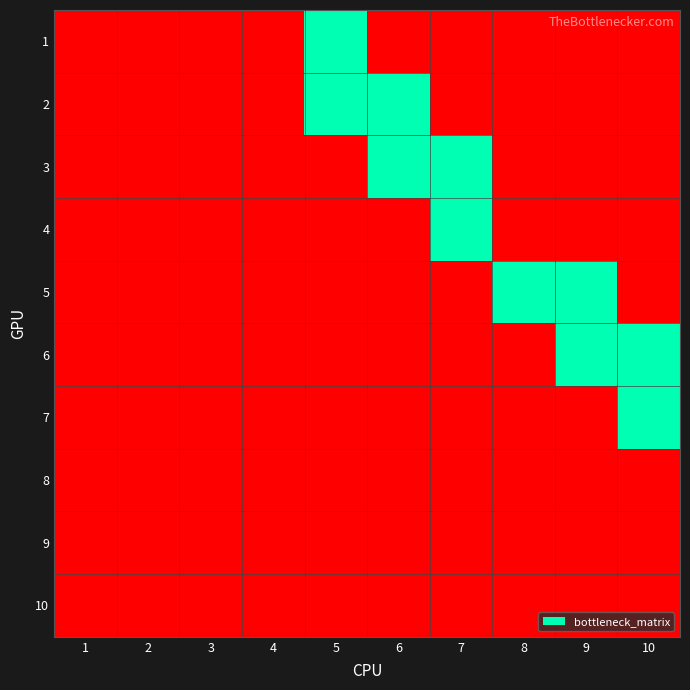

Reading left to right, extract all data points from this chart.

1: 1=0	2=0	3=0	4=0	5=1	6=0	7=0	8=0	9=0	10=0
2: 1=0	2=0	3=0	4=0	5=1	6=1	7=0	8=0	9=0	10=0
3: 1=0	2=0	3=0	4=0	5=0	6=1	7=1	8=0	9=0	10=0
4: 1=0	2=0	3=0	4=0	5=0	6=0	7=1	8=0	9=0	10=0
5: 1=0	2=0	3=0	4=0	5=0	6=0	7=0	8=1	9=1	10=0
6: 1=0	2=0	3=0	4=0	5=0	6=0	7=0	8=0	9=1	10=1
7: 1=0	2=0	3=0	4=0	5=0	6=0	7=0	8=0	9=0	10=1
8: 1=0	2=0	3=0	4=0	5=0	6=0	7=0	8=0	9=0	10=0
9: 1=0	2=0	3=0	4=0	5=0	6=0	7=0	8=0	9=0	10=0
10: 1=0	2=0	3=0	4=0	5=0	6=0	7=0	8=0	9=0	10=0